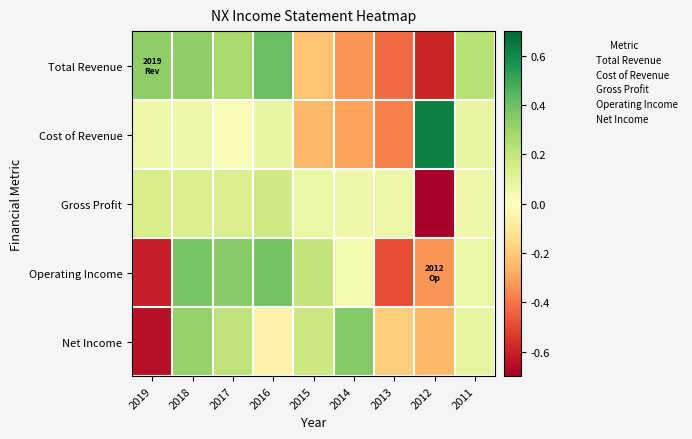

Reading left to right, list all the values displayed in this chart.

Total Revenue: 2019=0.3	2018=0.3	2017=0.3	2016=0.4	2015=-0.2	2014=-0.3	2013=-0.4	2012=-0.6	2011=0.2
Cost of Revenue: 2019=0.1	2018=0.1	2017=0.0	2016=0.1	2015=-0.2	2014=-0.3	2013=-0.4	2012=0.6	2011=0.1
Gross Profit: 2019=0.1	2018=0.1	2017=0.1	2016=0.2	2015=0.1	2014=0.1	2013=0.1	2012=-0.8	2011=0.1
Operating Income: 2019=-0.6	2018=0.4	2017=0.3	2016=0.4	2015=0.2	2014=0.0	2013=-0.5	2012=-0.3	2011=0.1
Net Income: 2019=-0.6	2018=0.3	2017=0.2	2016=-0.1	2015=0.2	2014=0.4	2013=-0.2	2012=-0.3	2011=0.1